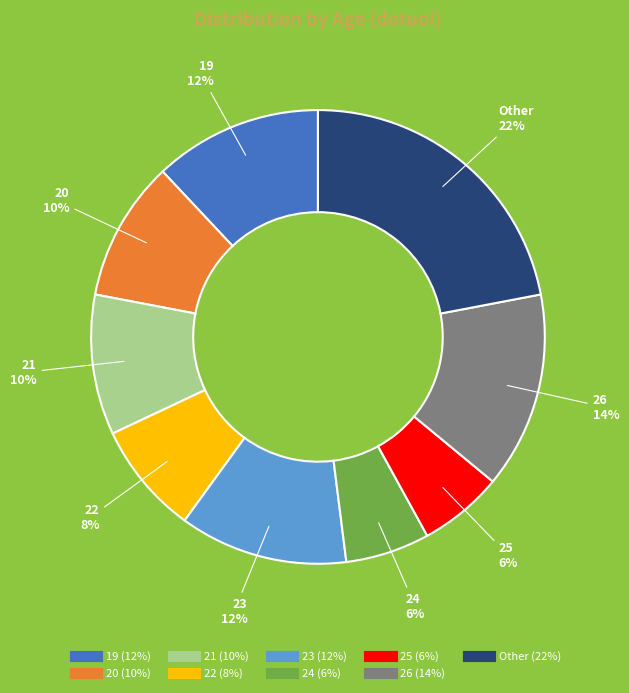

Count the number of slices in the pie.

9